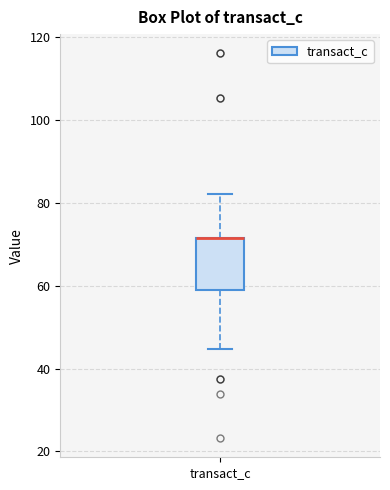

Where does the upper whisker of the box for transact_c end on the y-axis? The values are not printed on the chart, so give them approximately, as read against the axis.

82